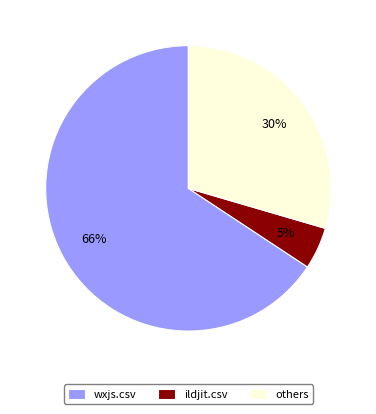

Do others and wxjs.csv together represent more than half of the pie?

Yes